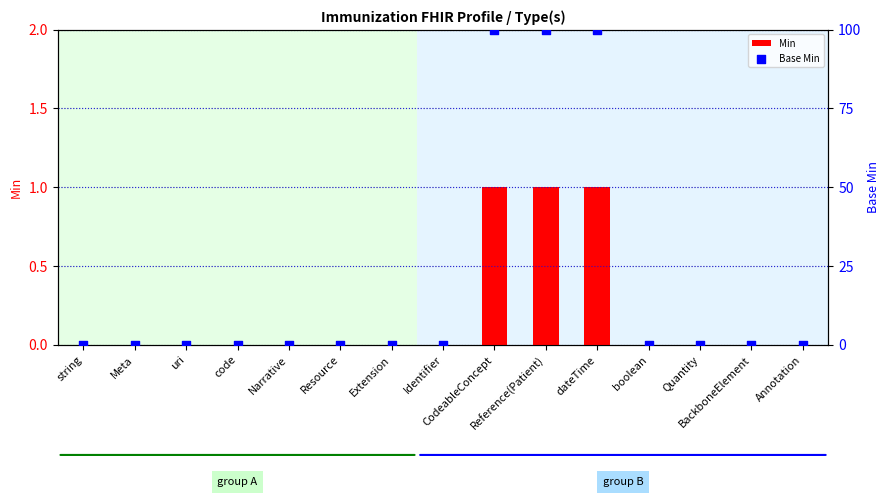

At how many categories does at least one series exceed 1?

3